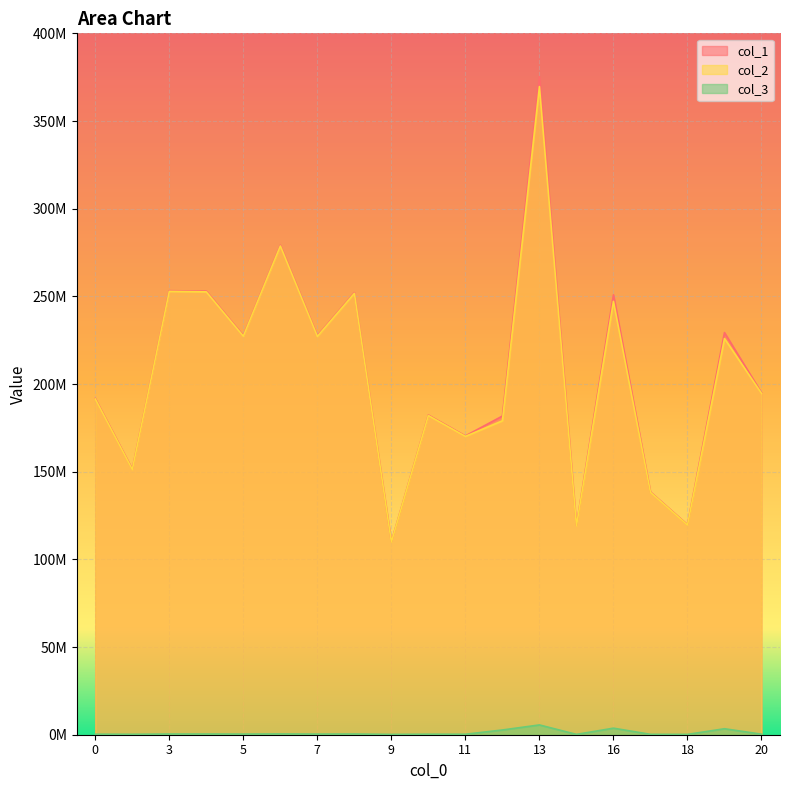

Between 20 and 4, which is larger?

4